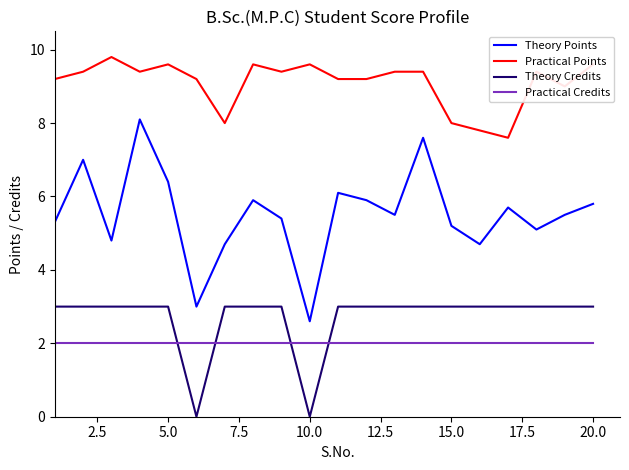

What is the maximum value shown in the chart?

9.8